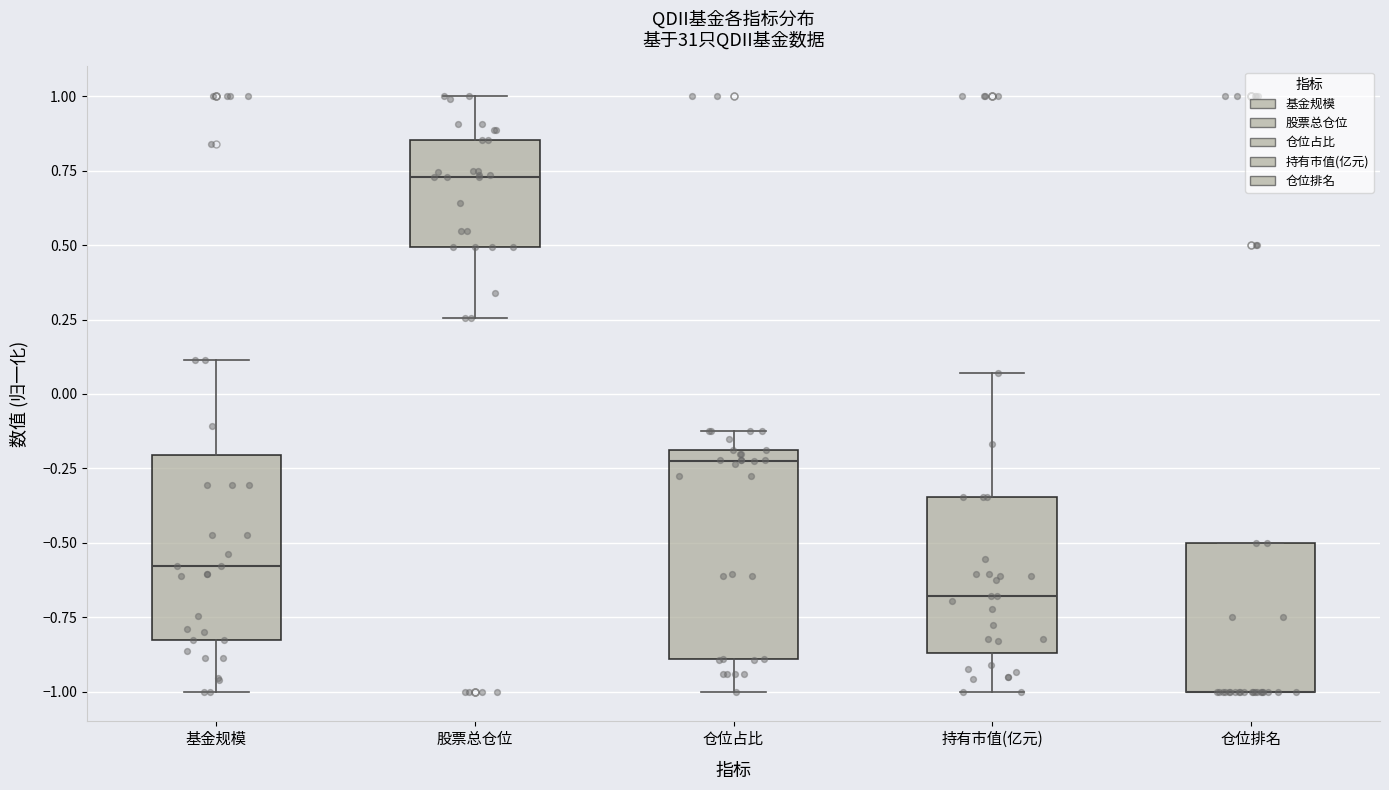

Reading left to right, read every box against the y-axis: the position of its median line, the range the box covers, and the ends of its whiskers. The values are not printed on the chart, so give them approximately, as read against the axis.

基金规模: median -0.60, box -0.85 to -0.20, whiskers -1.00 to 0.10
股票总仓位: median 0.75, box 0.50 to 0.85, whiskers 0.25 to 1.00
仓位占比: median -0.20 (just below the box's upper edge), box -0.90 to -0.20, whiskers -1.00 to -0.10
持有市值(亿元): median -0.70, box -0.85 to -0.35, whiskers -1.00 to 0.05
仓位排名: median -1.00 (drawn on the box's lower edge), box -1.00 to -0.50, whiskers -1.00 to -0.50